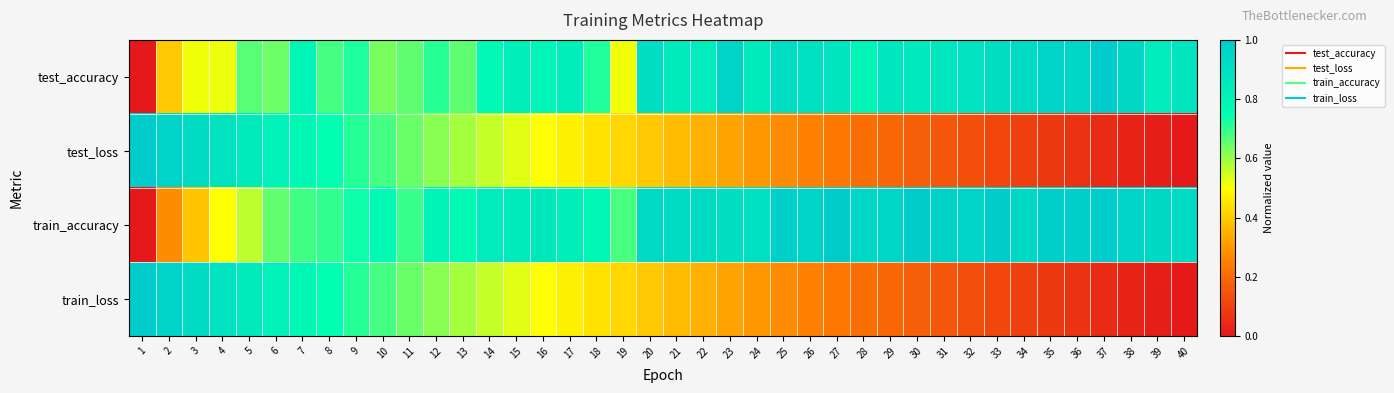

Between 39 and 20, which is larger?

20